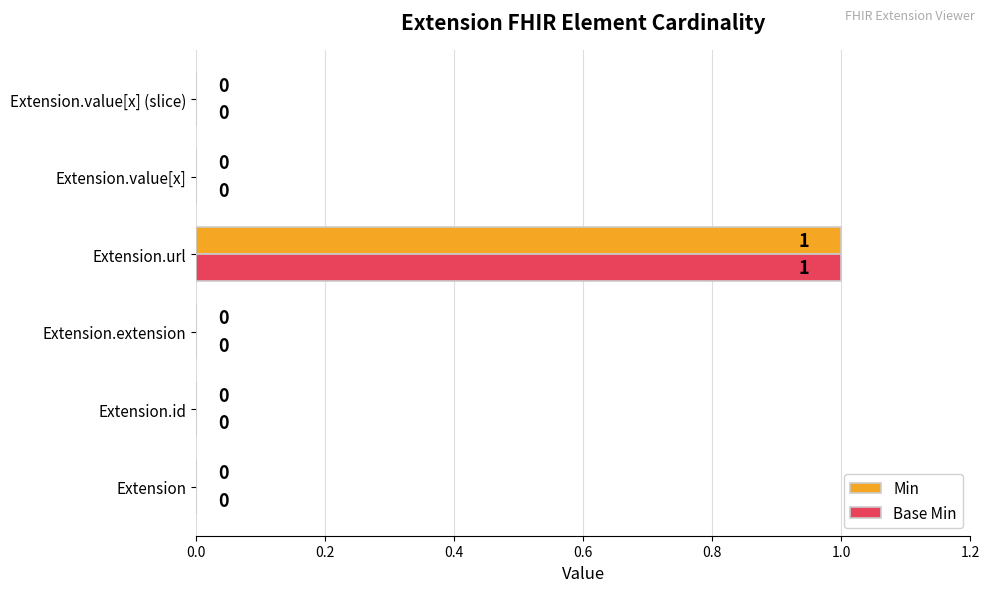

How many values in Min are above zero?

1